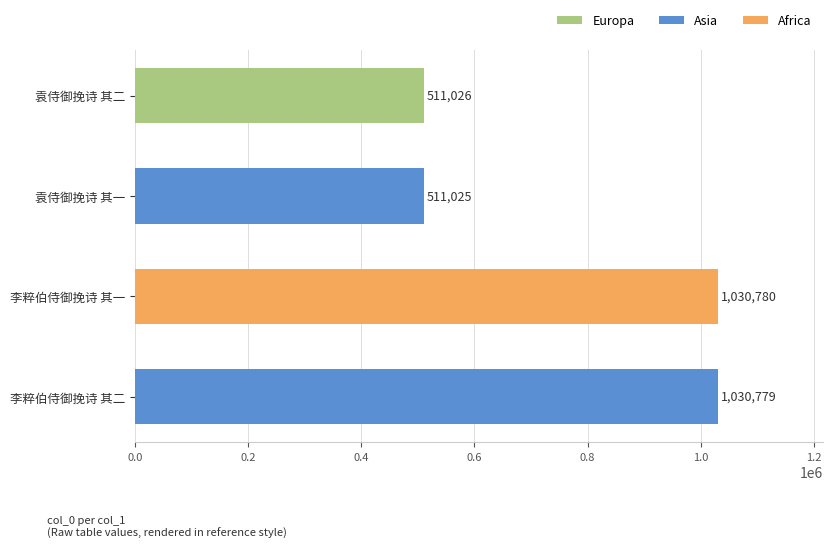

What is the change in value from 袁侍御挽诗 其一 to 李粹伯侍御挽诗 其二?

+519754